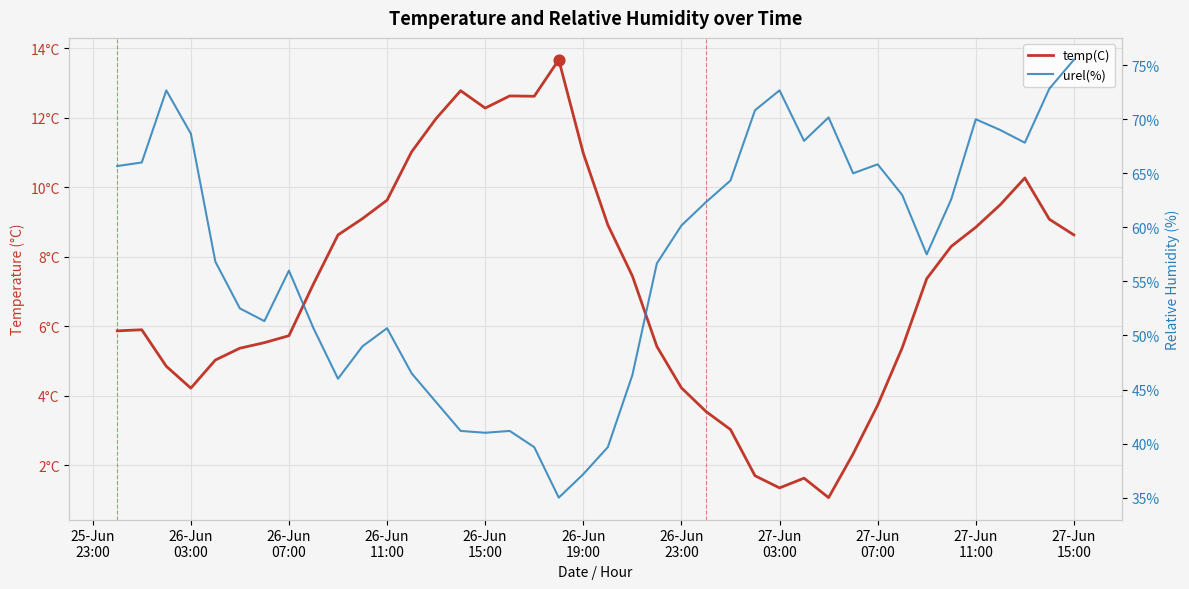

Which series has the widest spread of Y values?

urel(%)